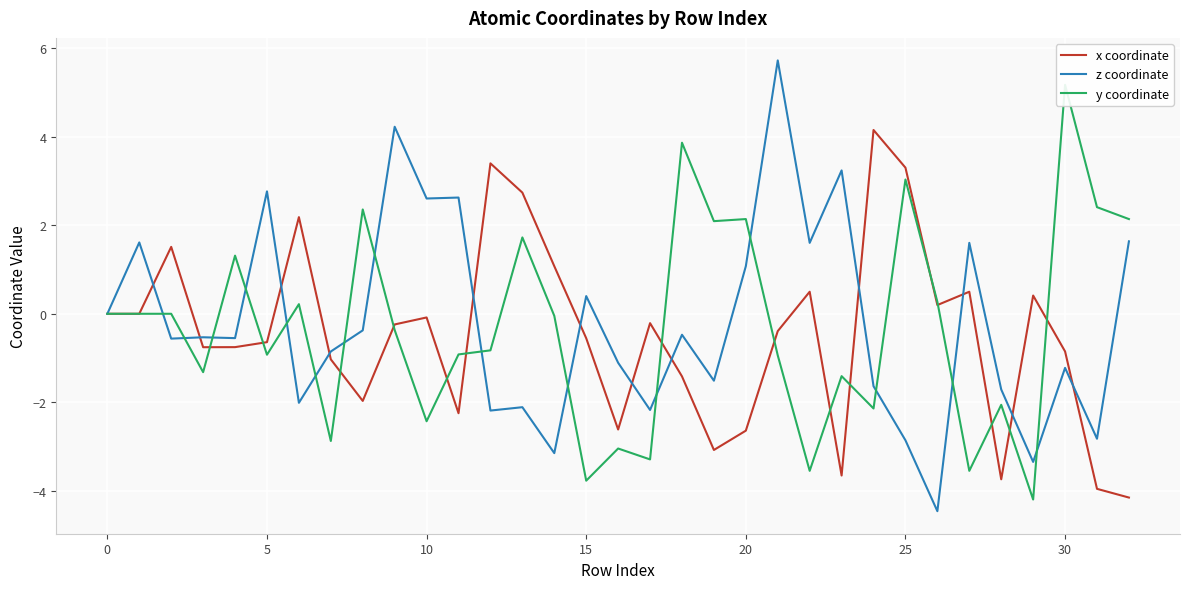

At which category does the chart reach its peak across all series?

21